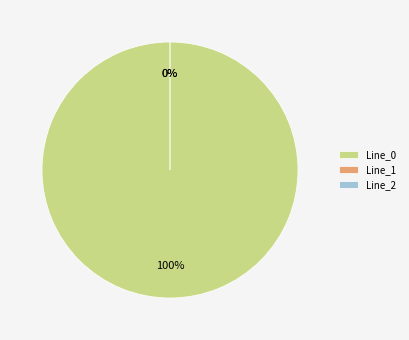

Is it true that Line_1 is 0% of the pie?

True